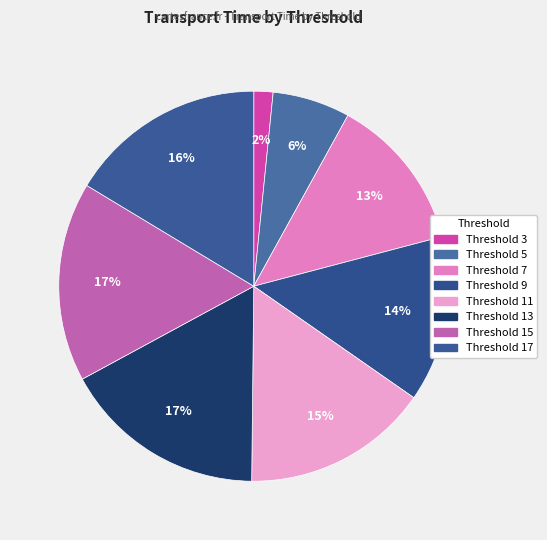

How many slices are in this pie chart?

8